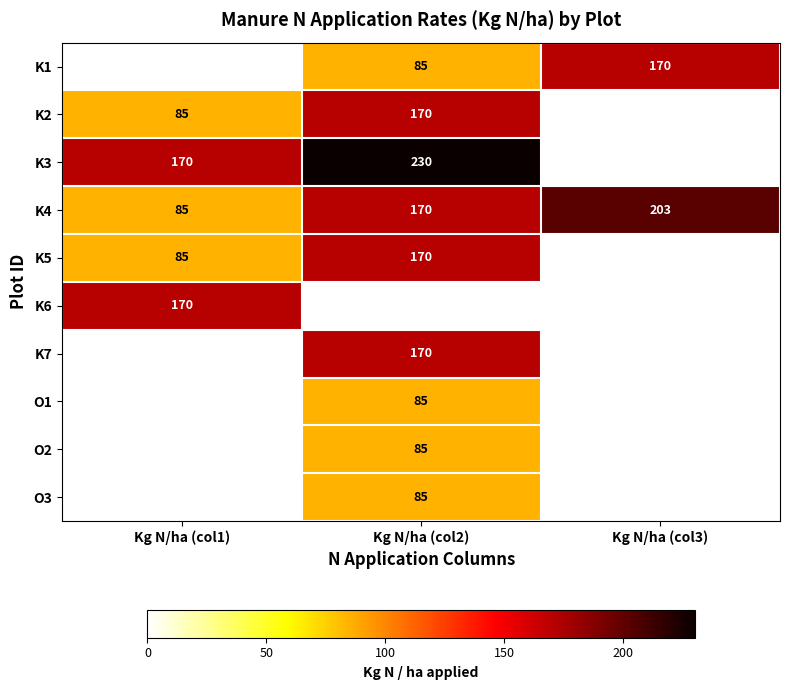

What is the minimum value shown in the chart?

85.0